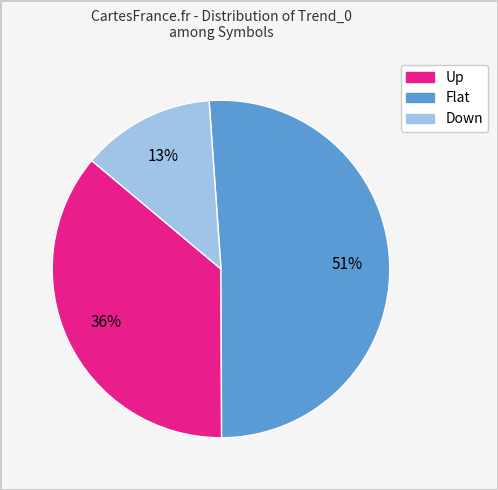

Does any single category account for the majority?

Yes